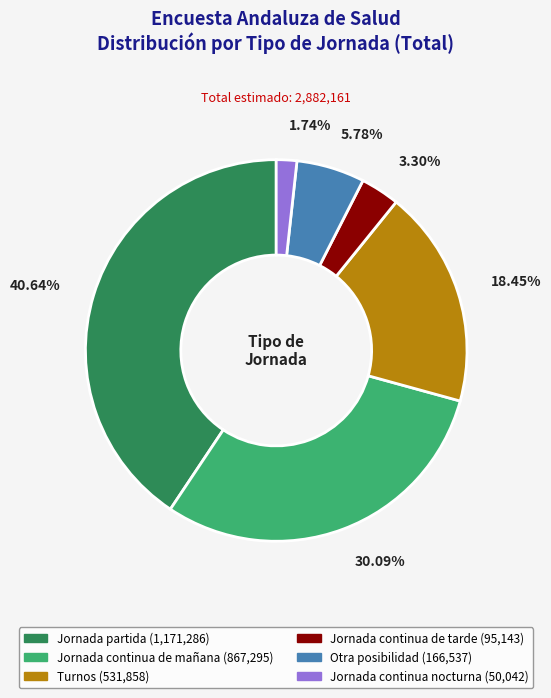

To the nearest percent, what is the combined percentage of Jornada continua nocturna and Turnos?

20%